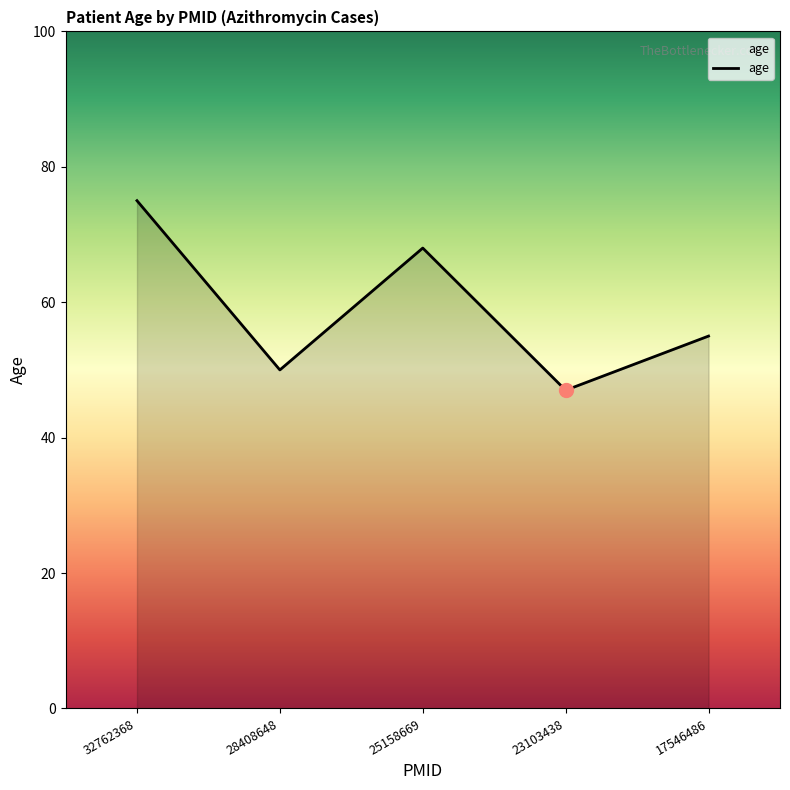

List the labels in order of value, largest first.

32762368, 25158669, 17546486, 28408648, 23103438